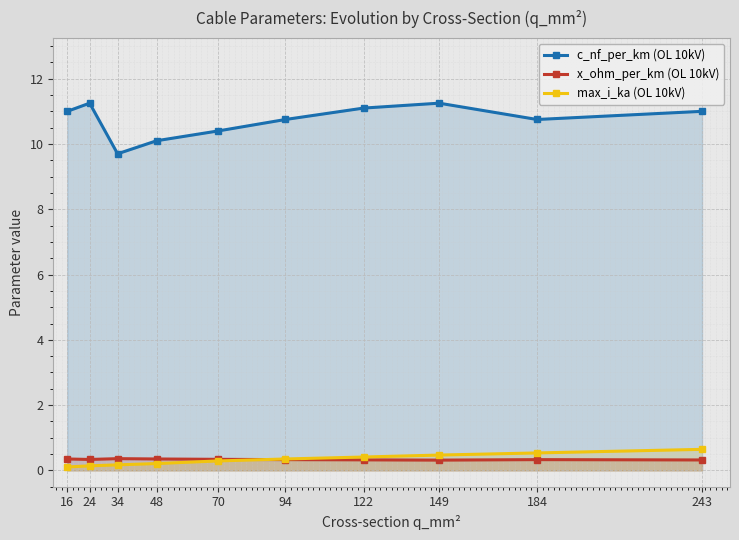

Reading left to right, extract all data points from this chart.

c_nf_per_km (OL 10kV): 16=11.0	24=11.2	34=9.7	48=10.1	70=10.4	94=10.8	122=11.1	149=11.2	184=10.8	243=11.0
x_ohm_per_km (OL 10kV): 16=0.3	24=0.3	34=0.4	48=0.3	70=0.3	94=0.3	122=0.3	149=0.3	184=0.3	243=0.3
max_i_ka (OL 10kV): 16=0.1	24=0.1	34=0.2	48=0.2	70=0.3	94=0.3	122=0.4	149=0.5	184=0.5	243=0.6